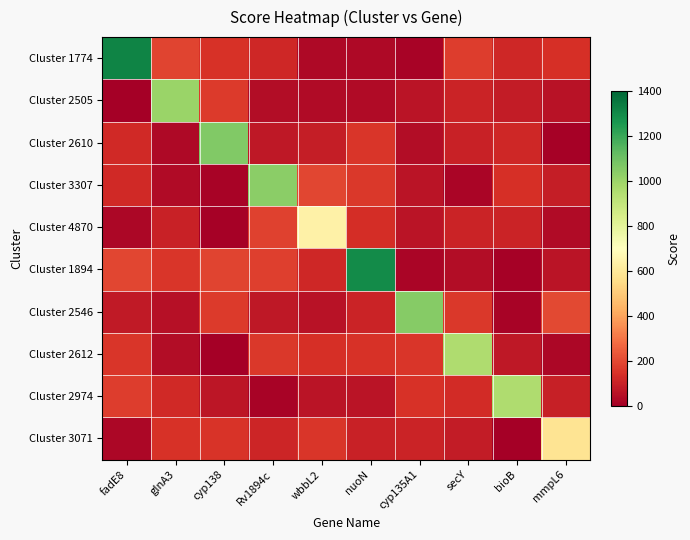

Which has a higher value, glnA3 or cyp135A1?

glnA3